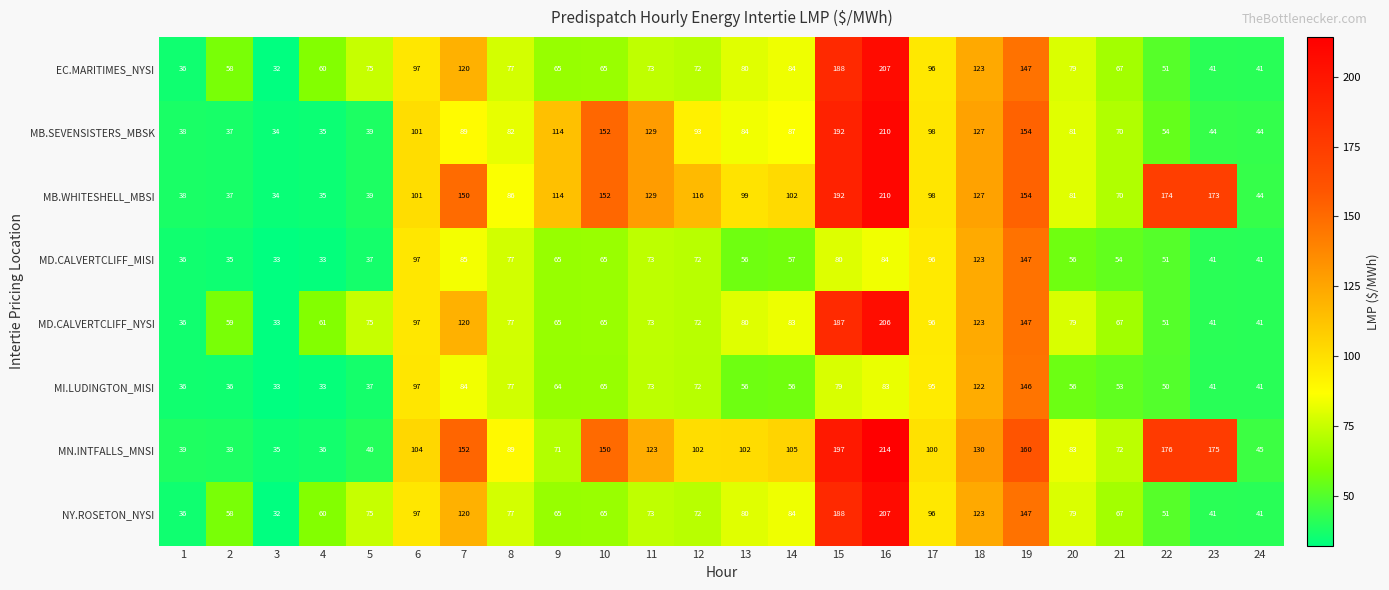

What is the sum of all MB.SEVENSISTERS_MBSK values?

2188